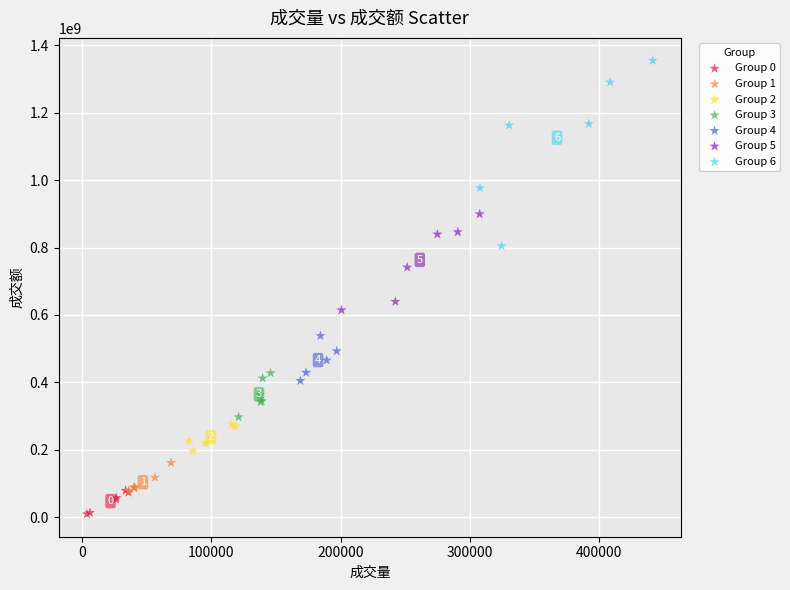

Which series has the largest Y range (max minus min)?

Group 6